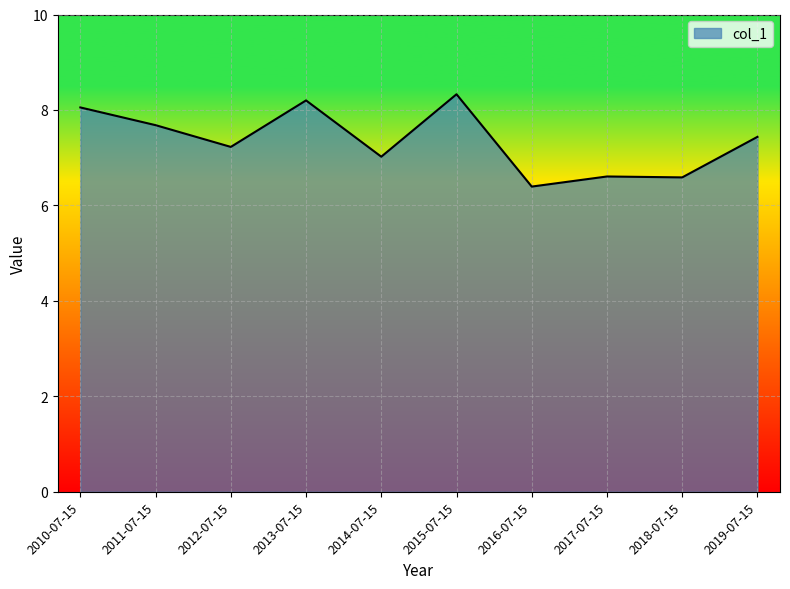

What value does the data have at 2019-07-15?

7.4